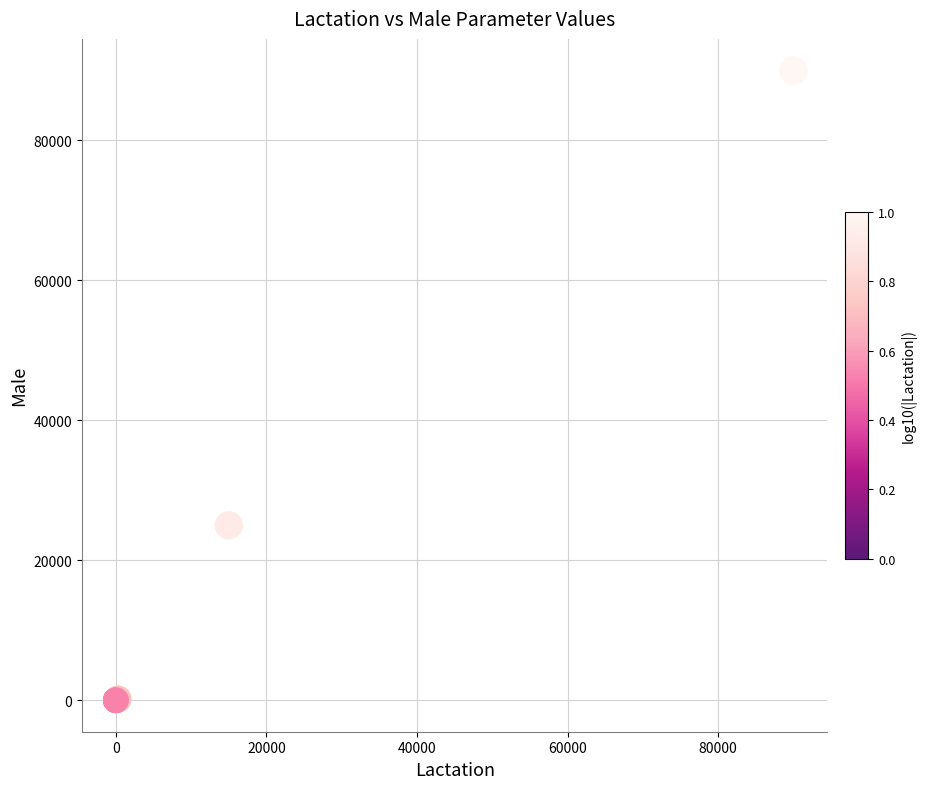

What Y value in the scatter plot is closest to 45000?

25000.0